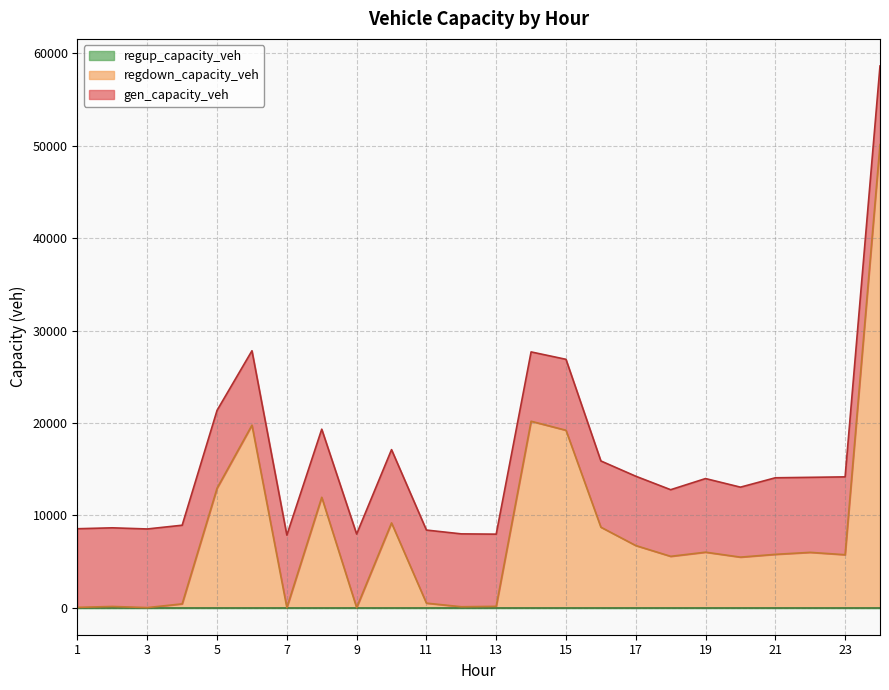

What is the sum of the regdown_capacity_veh values at 1 and 12?

125.5